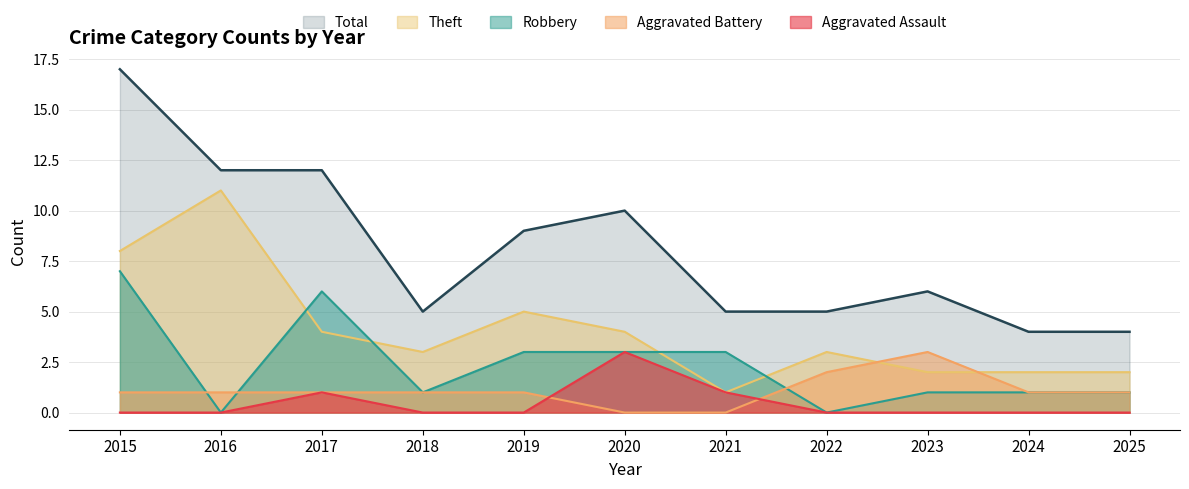

True or false: Robbery and Total cross at least once.

False